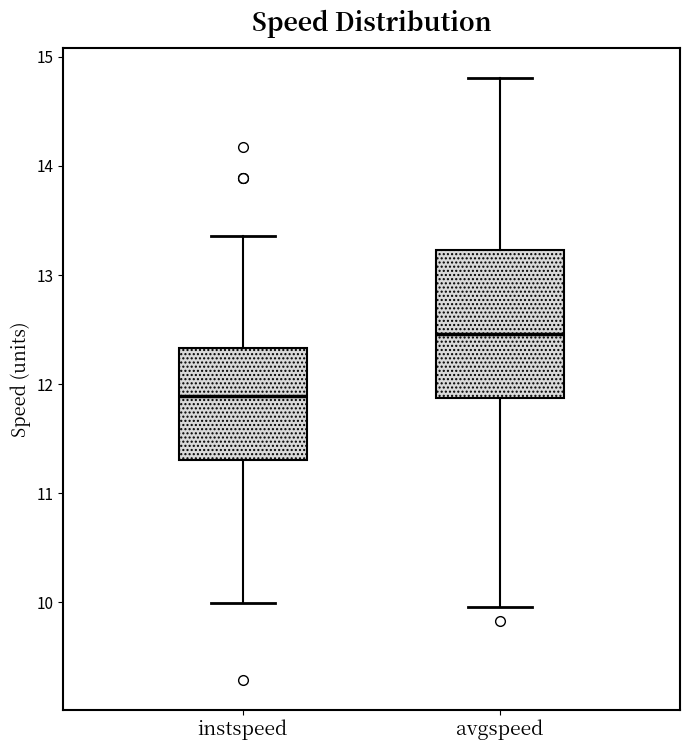

Comparing the boxes themselves (not the whiskers), which one is the tallest?

avgspeed